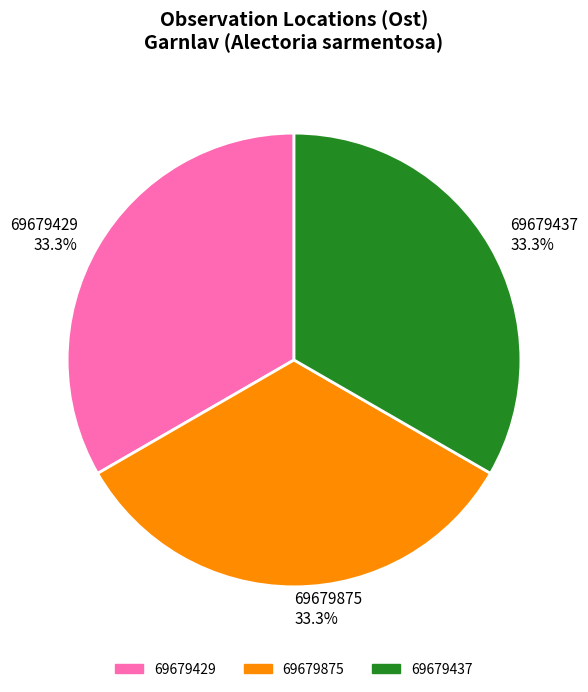

Combined, do 69679437 and 69679875 account for over 50%?

Yes